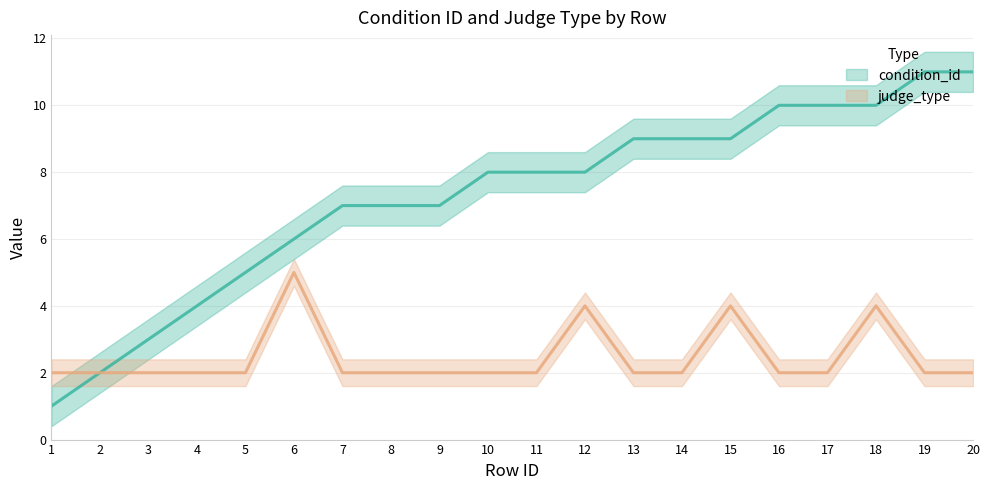

True or false: judge_type and condition_id intersect in this chart.

False